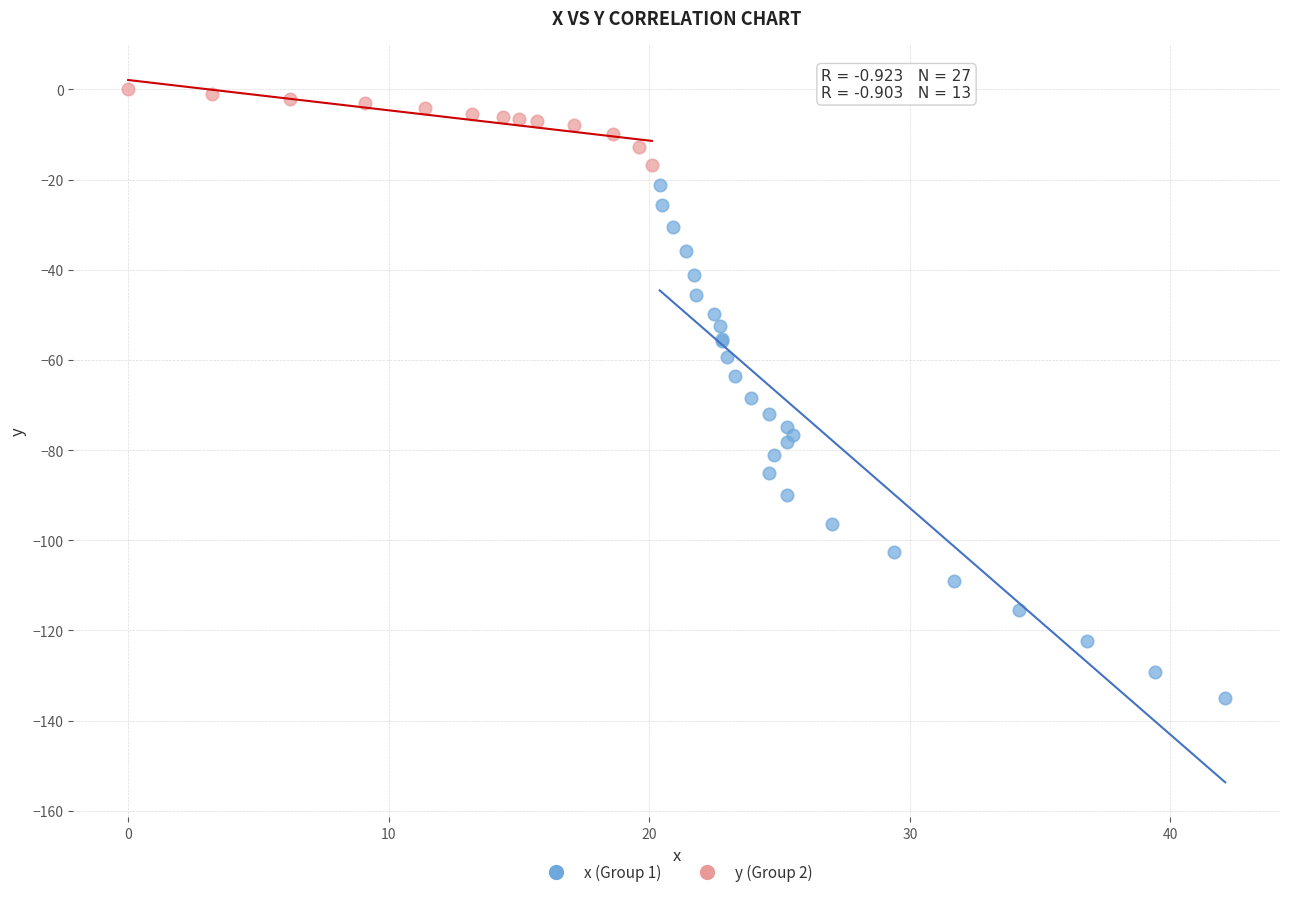

Which series reaches the minimum Y coordinate?

x (Group 1)